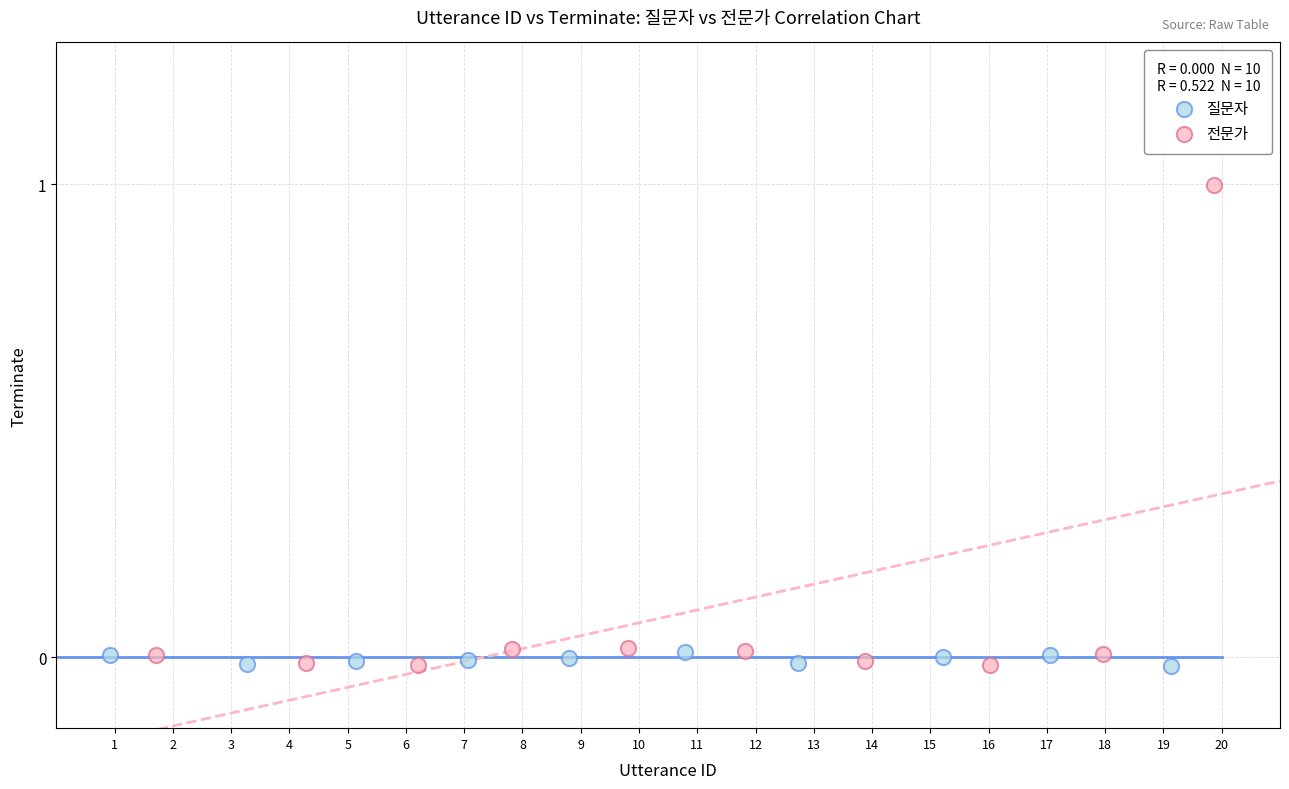

Which series contains the highest Y value?

전문가